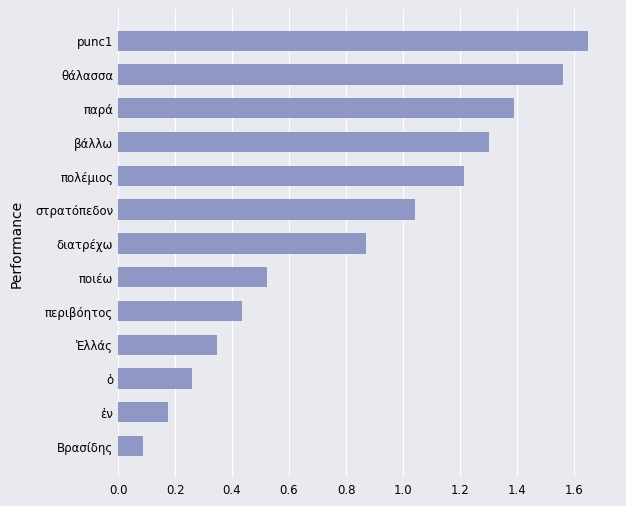

How many bars are there in total?

13